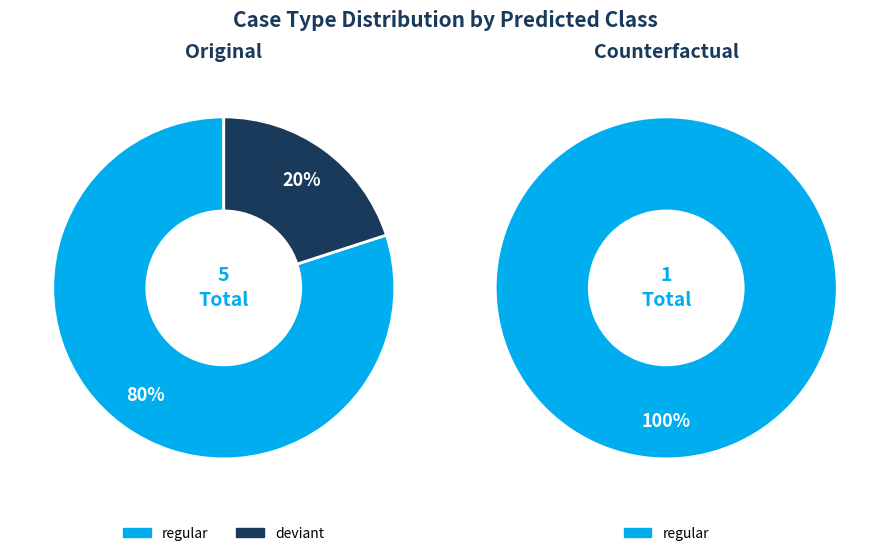

Which category has the biggest portion of the pie?

regular